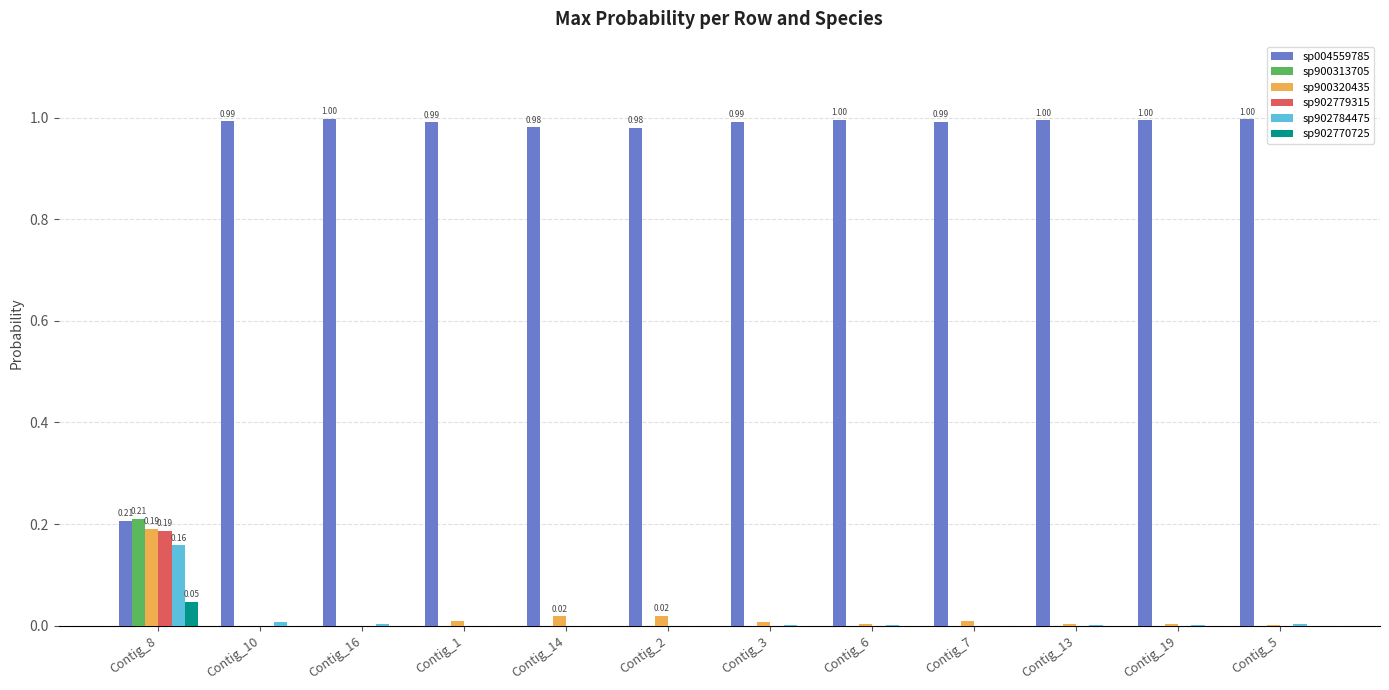

What position from the left is Contig_1?

4